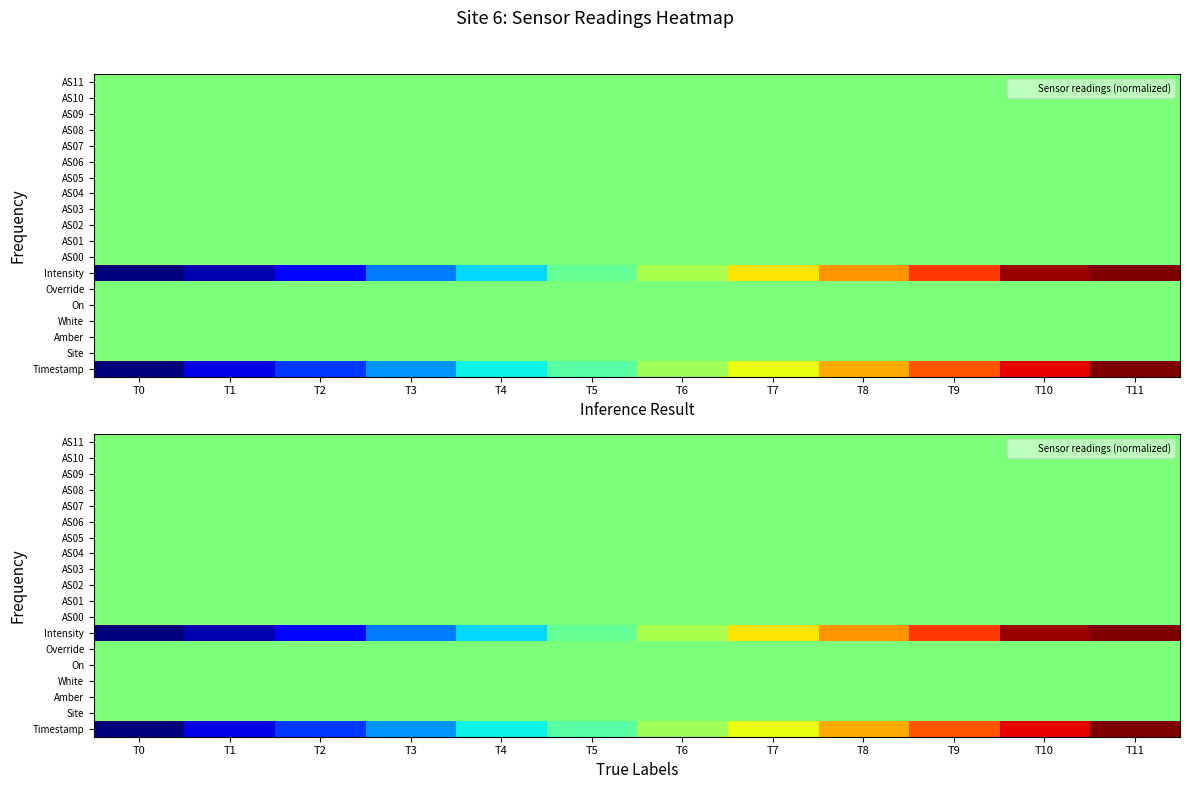

What is the average value of the AS04 series?

0.5